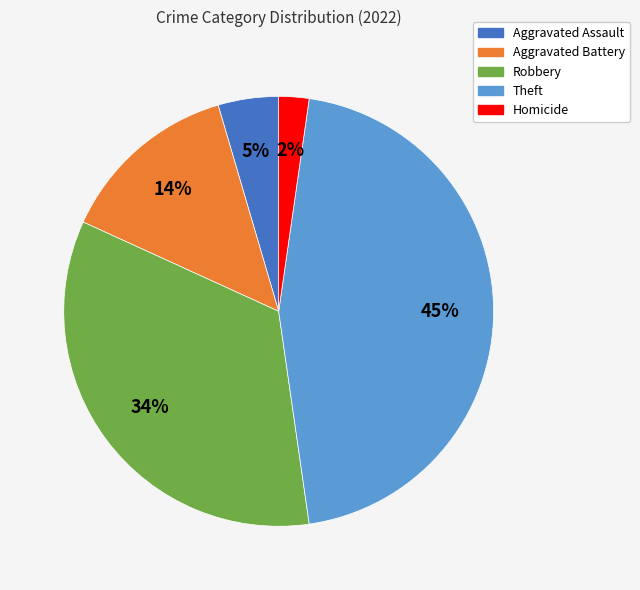

Is there a majority slice in this chart?

No